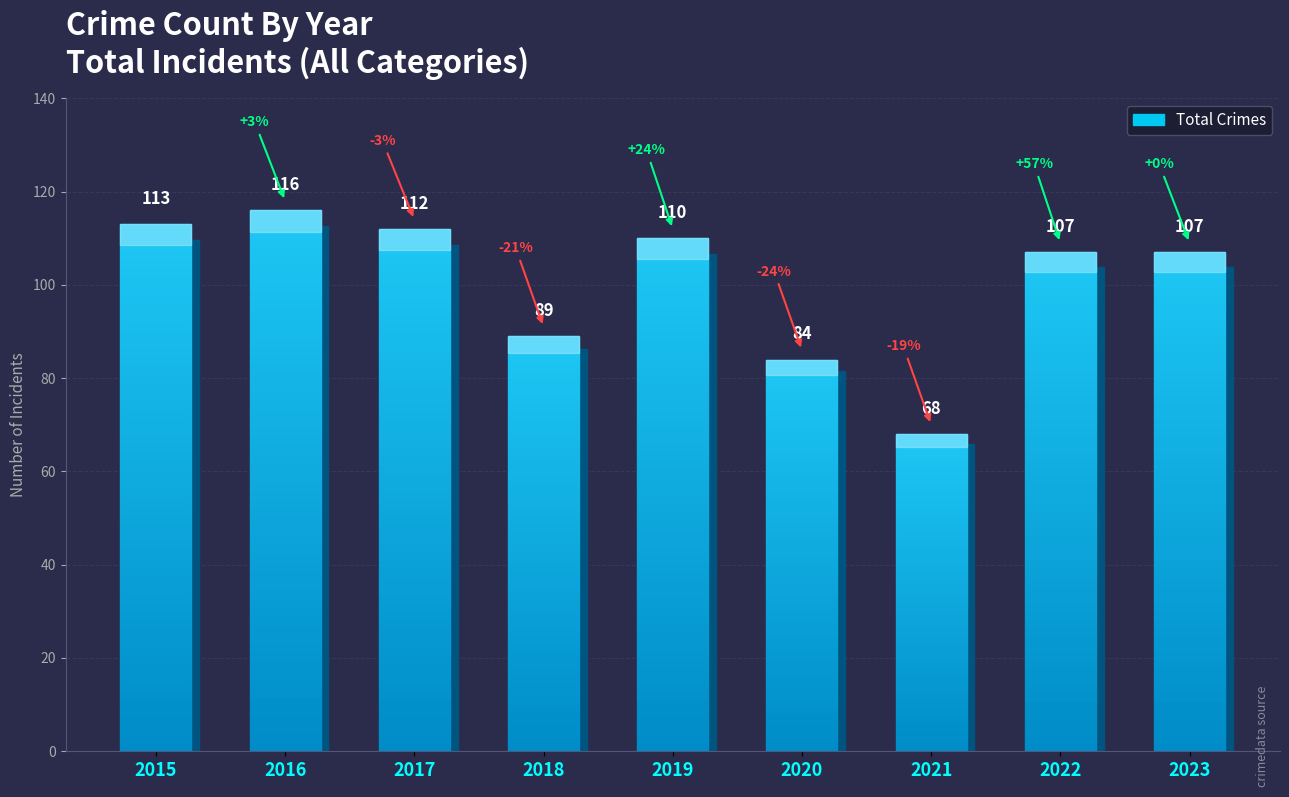

At which category does the chart reach its peak across all series?

2016